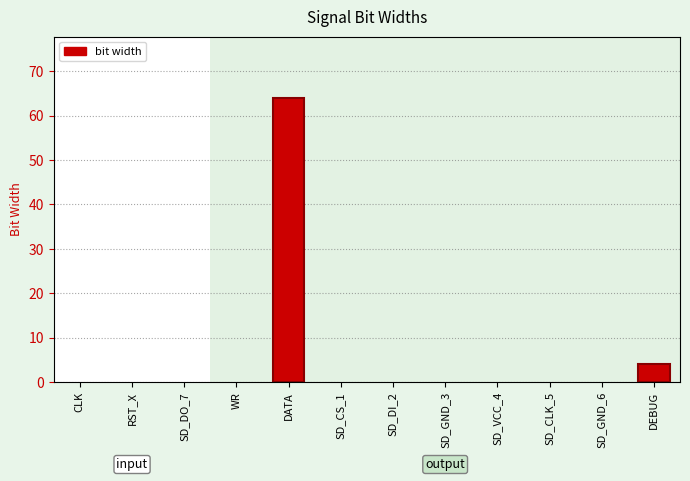

What is the maximum value shown in the chart?

64